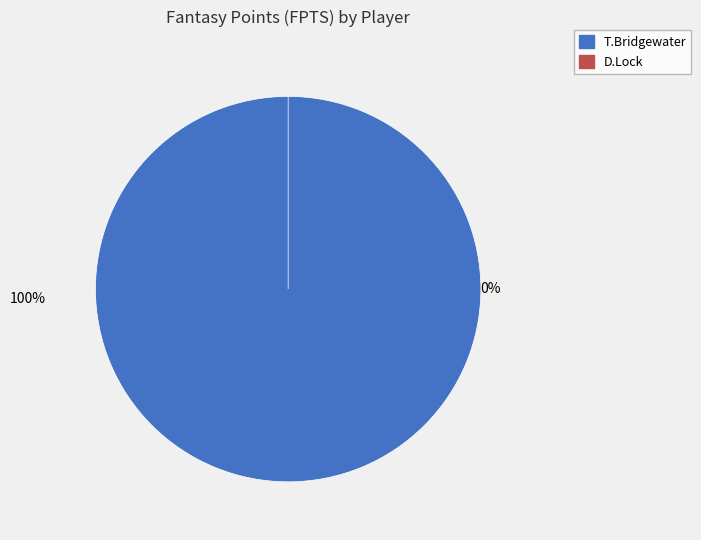

To the nearest percent, what is the combined percentage of T.Bridgewater and D.Lock?

100%